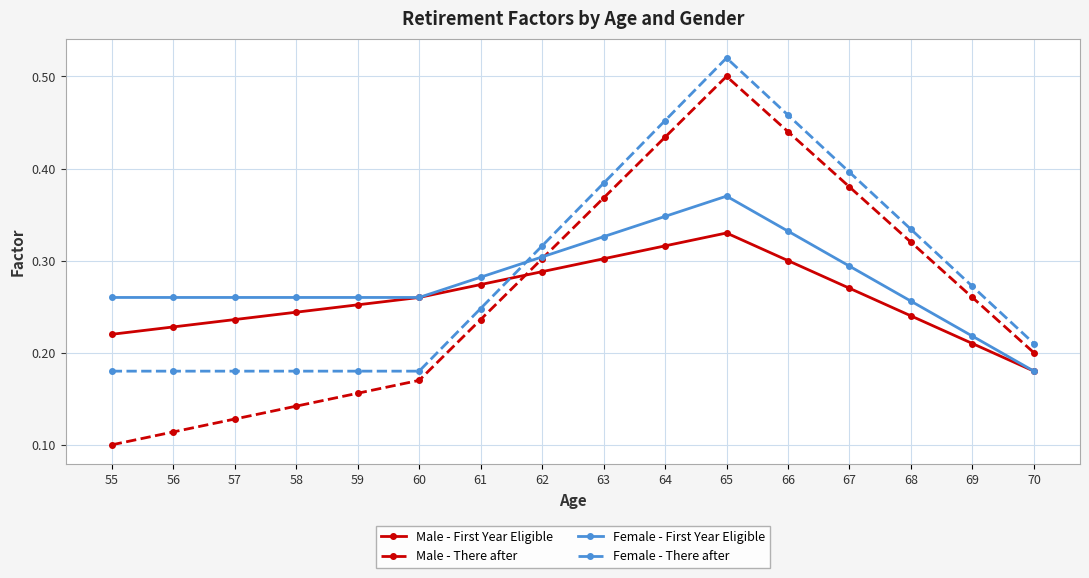

How many times do Male - There after and Male - First Year Eligible cross each other?

1